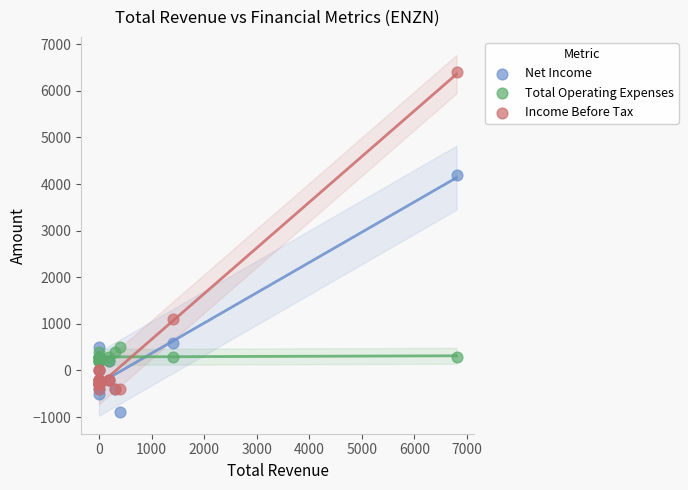

Which series reaches the maximum Y coordinate?

Income Before Tax